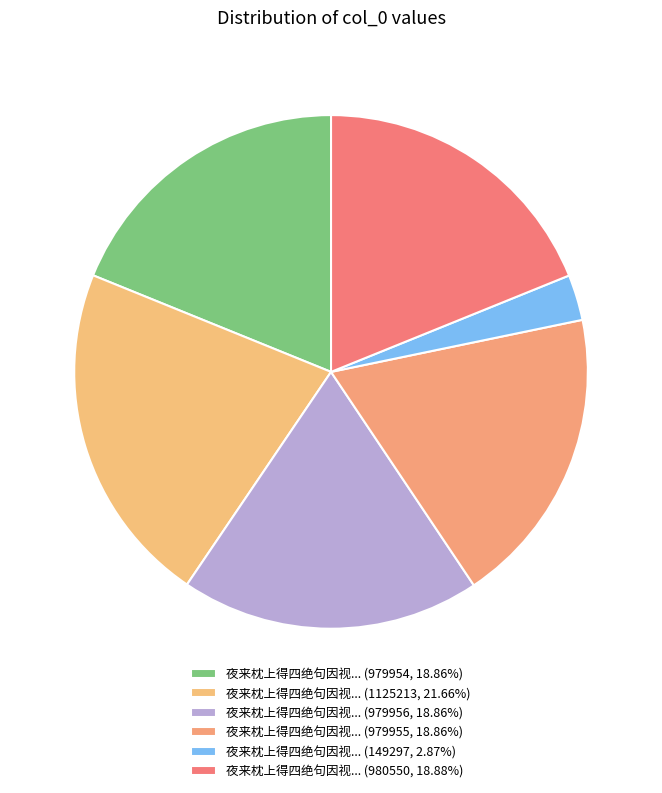

Count the number of slices in the pie.

6